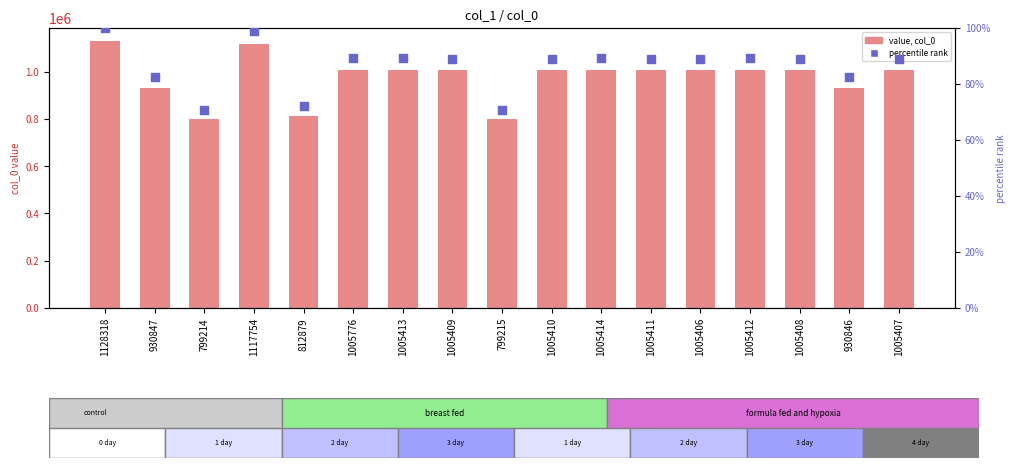

Which series has the largest total across all categories?

col_0